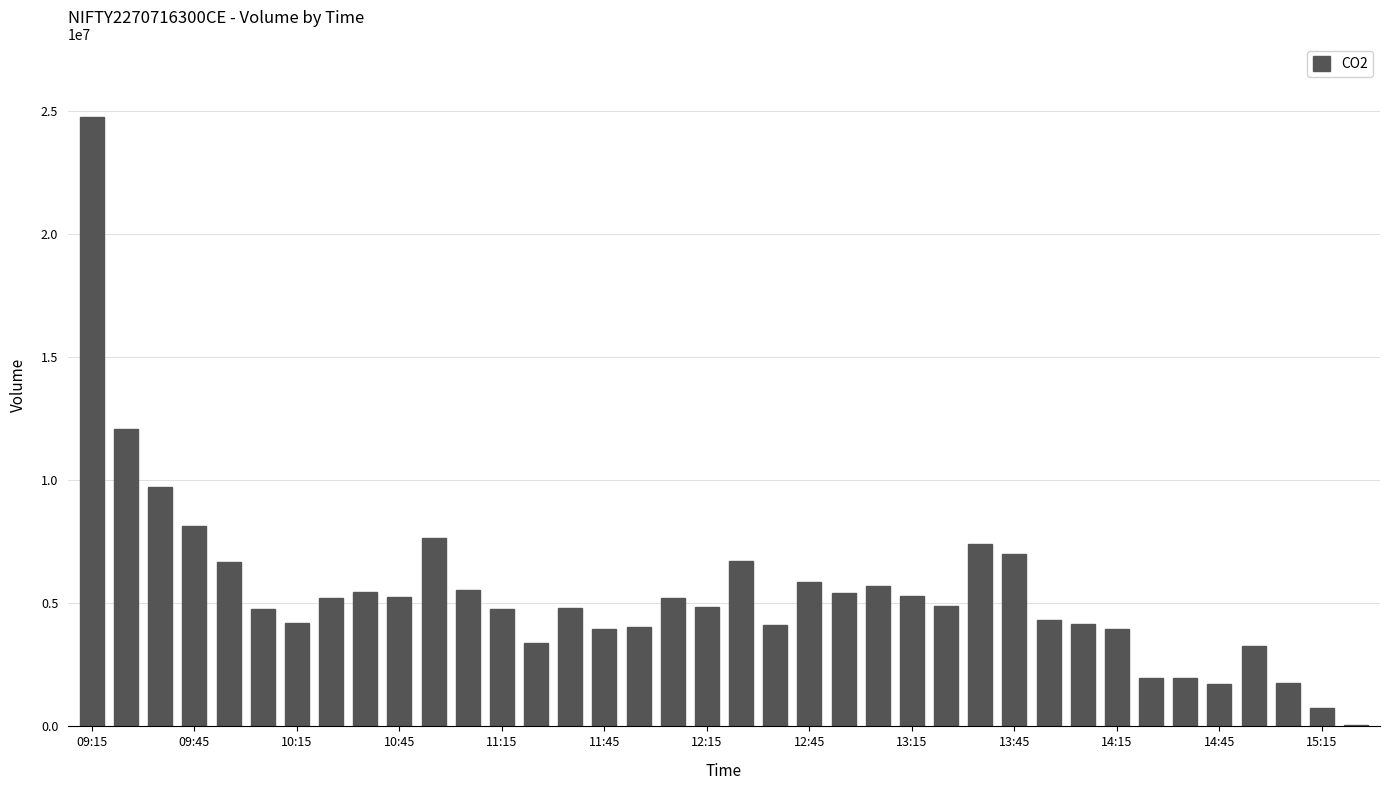

Are the bars horizontal?

No